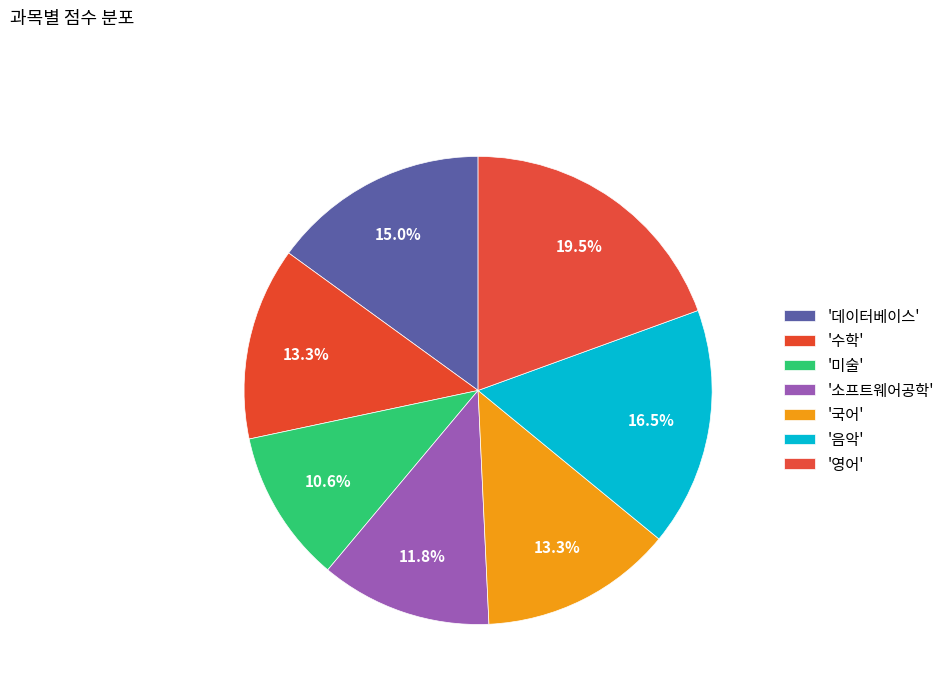

What is the largest slice in the pie chart?

영어